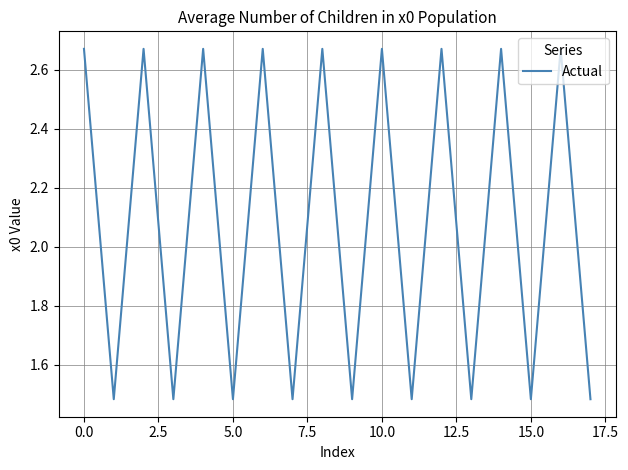

What is the difference between the maximum and minimum values?

1.2